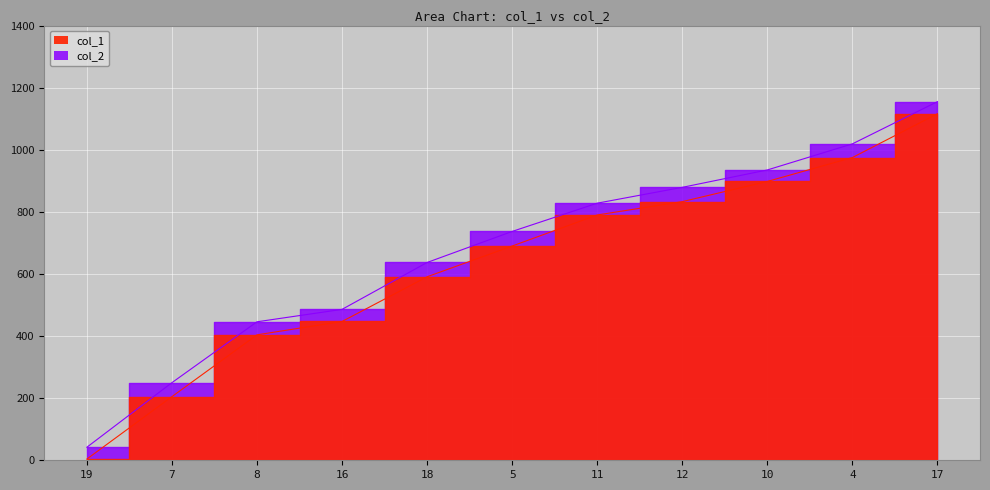

At which label does col_2 first exceed 737?

11